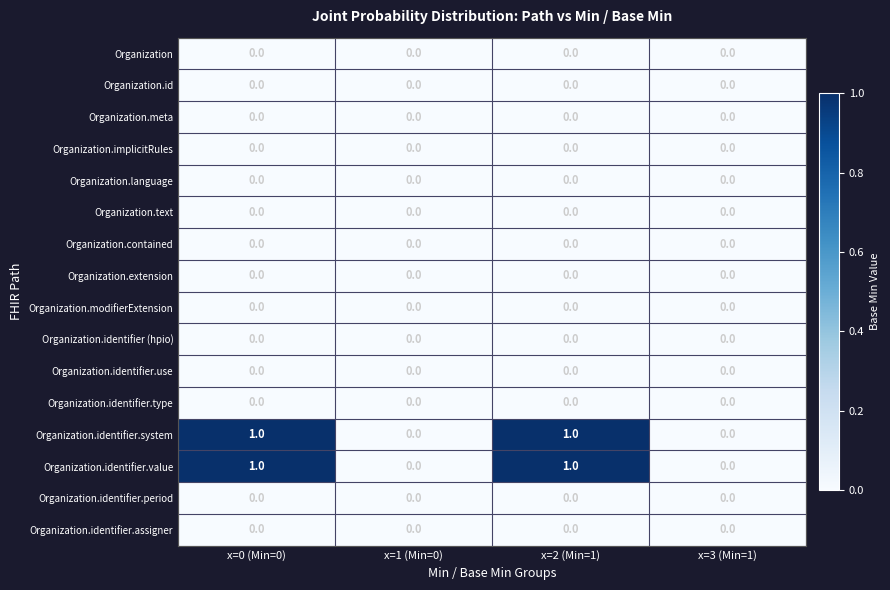

The Organization.identifier.use series shows 0 at x=2 (Min=1). True or false?

True